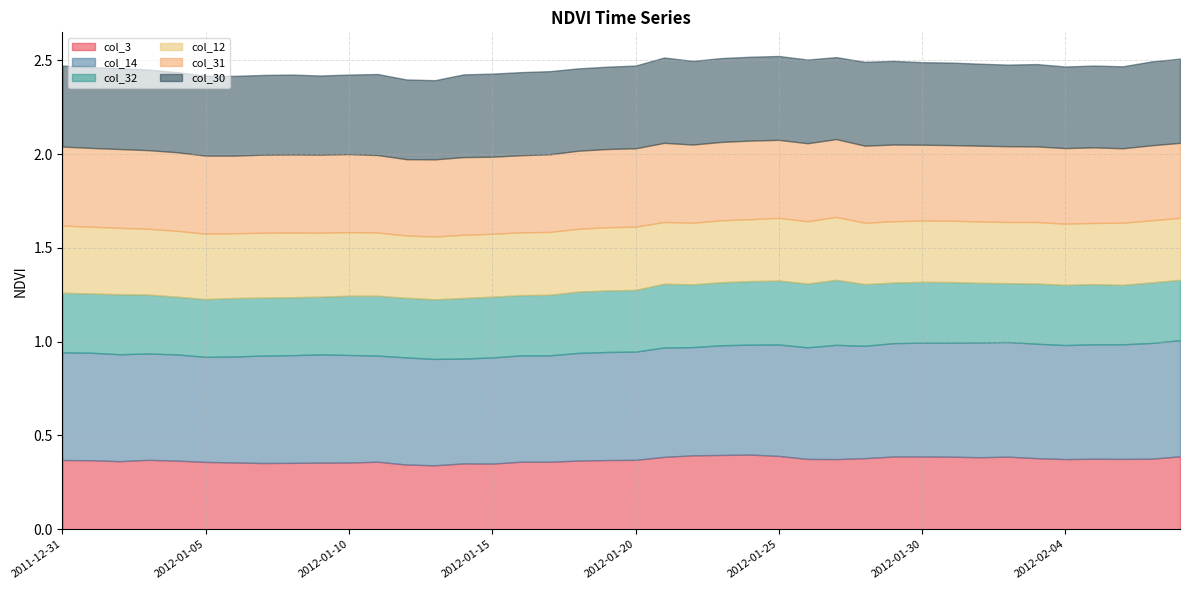

True or false: col_3 and col_12 cross at least once.

False